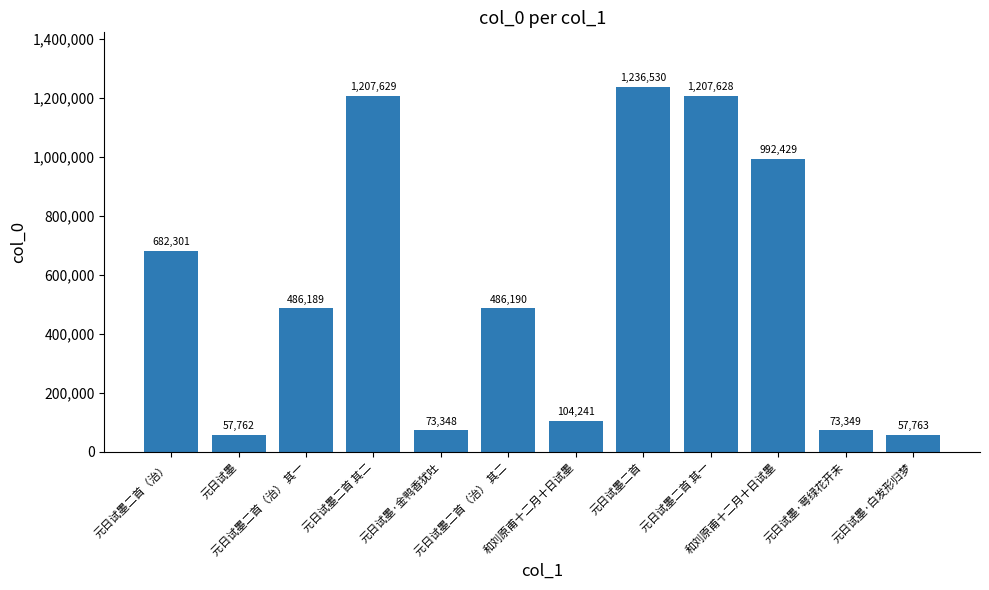

How many bars are there in total?

12